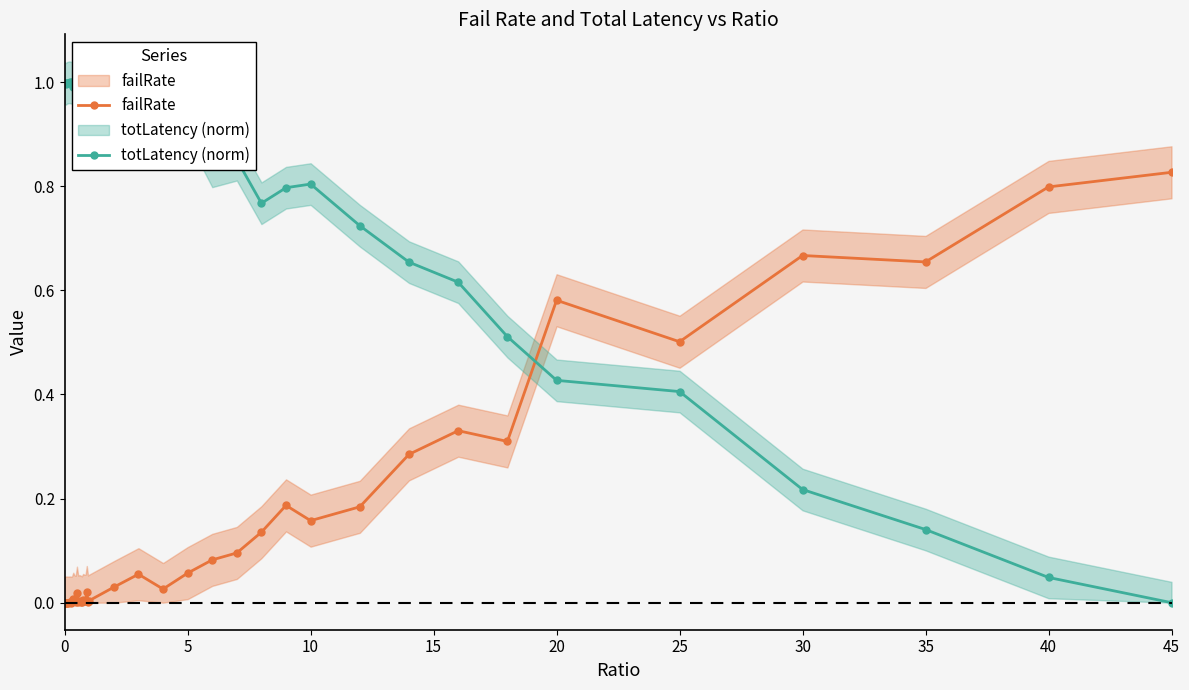

True or false: failRate and totLatency (norm) intersect in this chart.

True